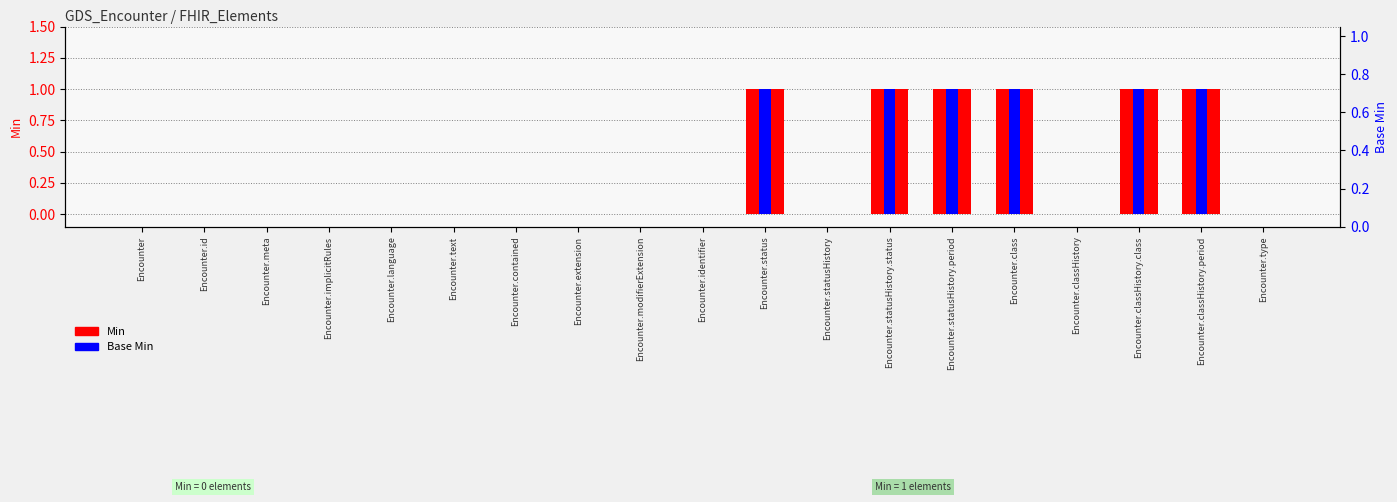

Reading left to right, list all the values displayed in this chart.

Min: Encounter=0	Encounter.id=0	Encounter.meta=0	Encounter.implicitRules=0	Encounter.language=0	Encounter.text=0	Encounter.contained=0	Encounter.extension=0	Encounter.modifierExtension=0	Encounter.identifier=0	Encounter.status=1	Encounter.statusHistory=0	Encounter.statusHistory.status=1	Encounter.statusHistory.period=1	Encounter.class=1	Encounter.classHistory=0	Encounter.classHistory.class=1	Encounter.classHistory.period=1	Encounter.type=0
Base Min: Encounter=0	Encounter.id=0	Encounter.meta=0	Encounter.implicitRules=0	Encounter.language=0	Encounter.text=0	Encounter.contained=0	Encounter.extension=0	Encounter.modifierExtension=0	Encounter.identifier=0	Encounter.status=1	Encounter.statusHistory=0	Encounter.statusHistory.status=1	Encounter.statusHistory.period=1	Encounter.class=1	Encounter.classHistory=0	Encounter.classHistory.class=1	Encounter.classHistory.period=1	Encounter.type=0